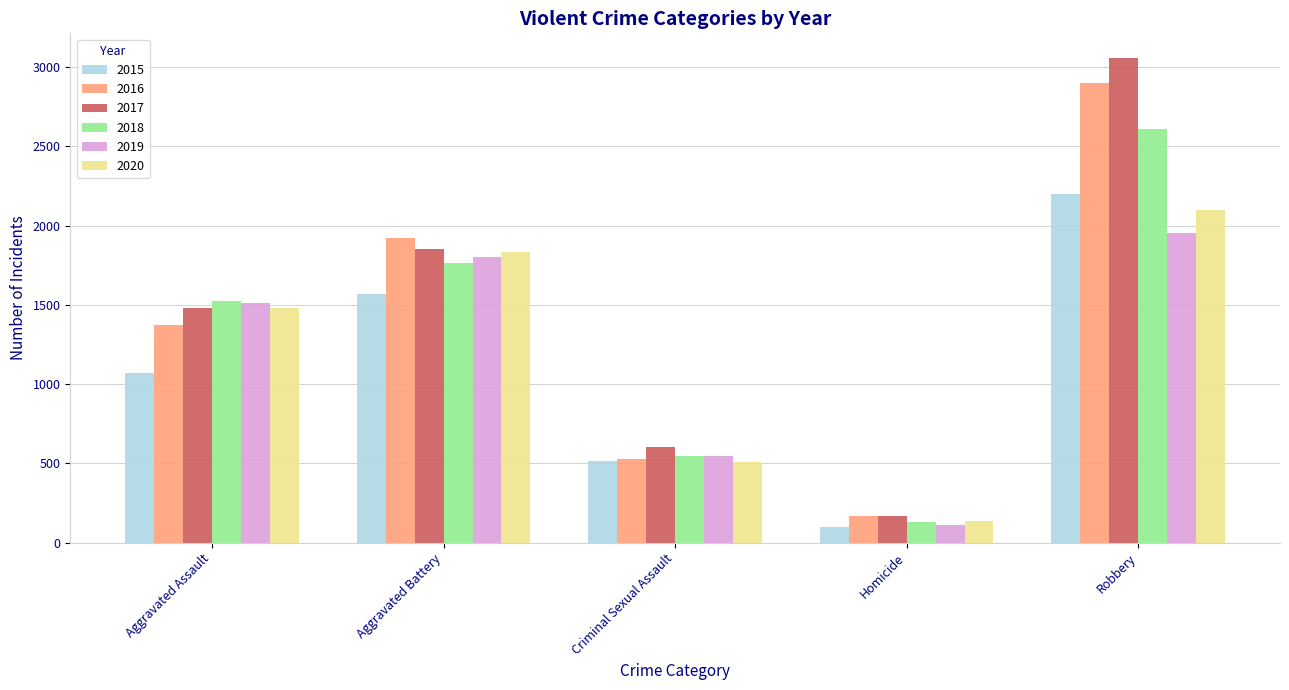

What are all the series names shown in the legend?

2015, 2016, 2017, 2018, 2019, 2020